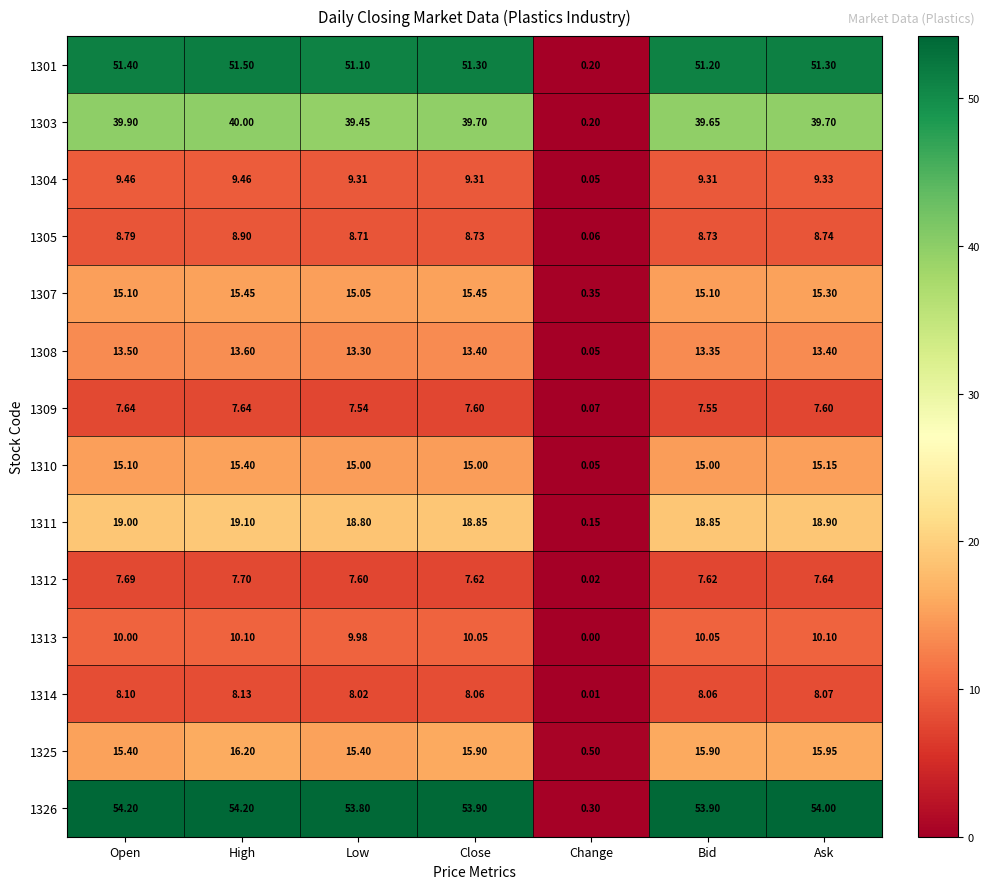

At which category does the chart reach its minimum across all series?

Change